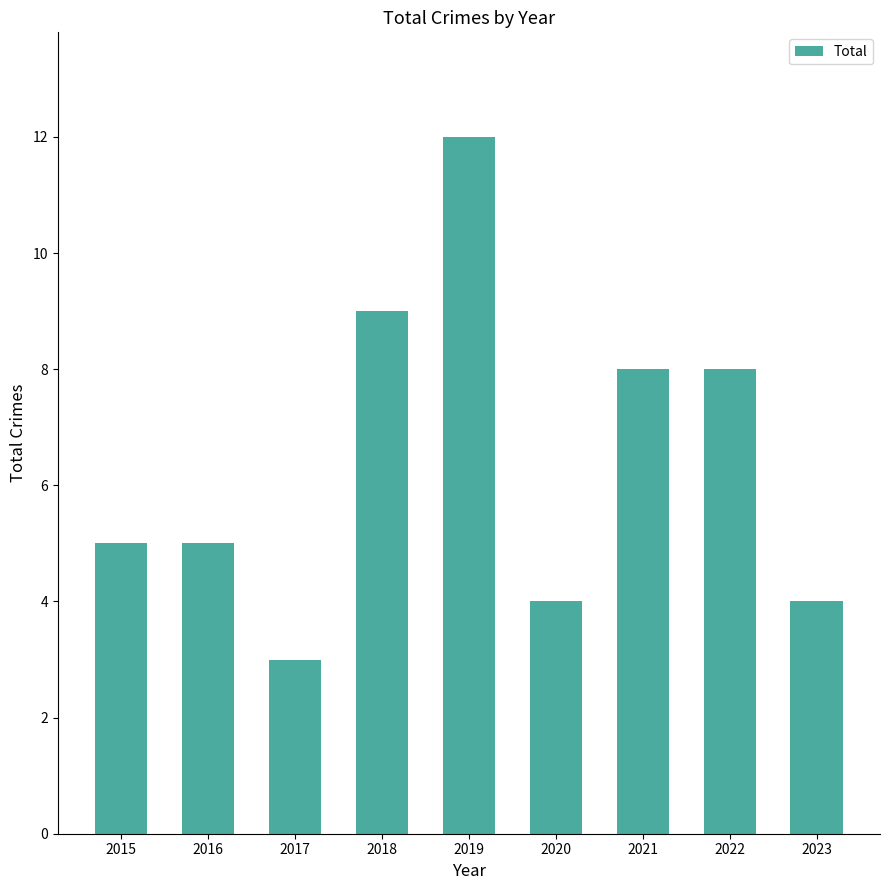

What is the greatest value displayed?

12